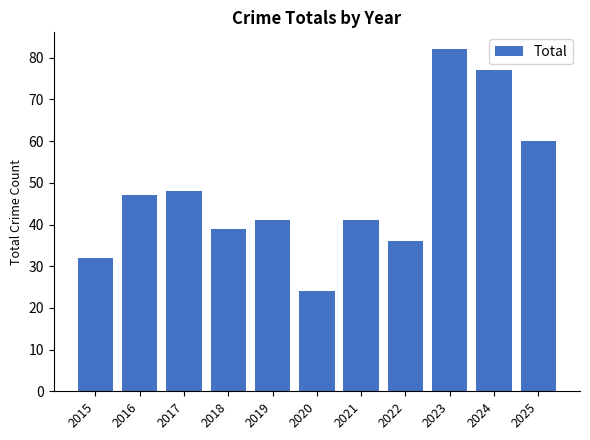

Between 2018 and 2017, which is larger?

2017